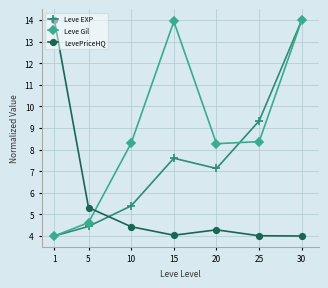

What is the value of the Leve EXP point at the 5th from the left?

7.1